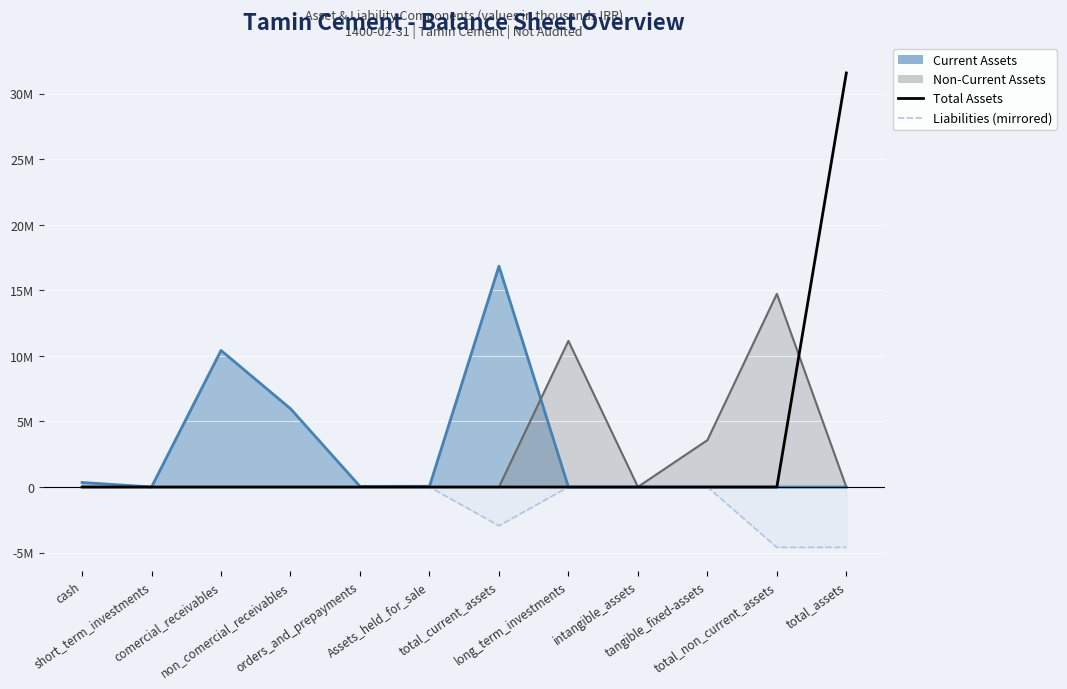

True or false: Liabilities (mirrored) and Total Assets cross at least once.

False